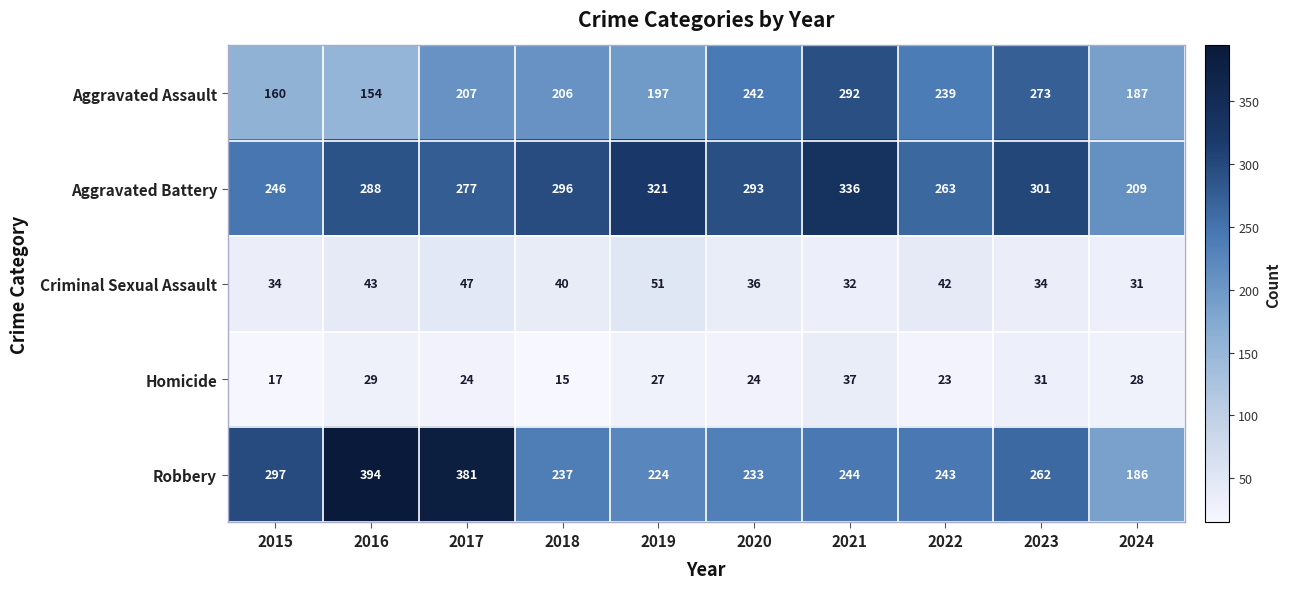

Where does the Aggravated Battery series first go above 293?

2018